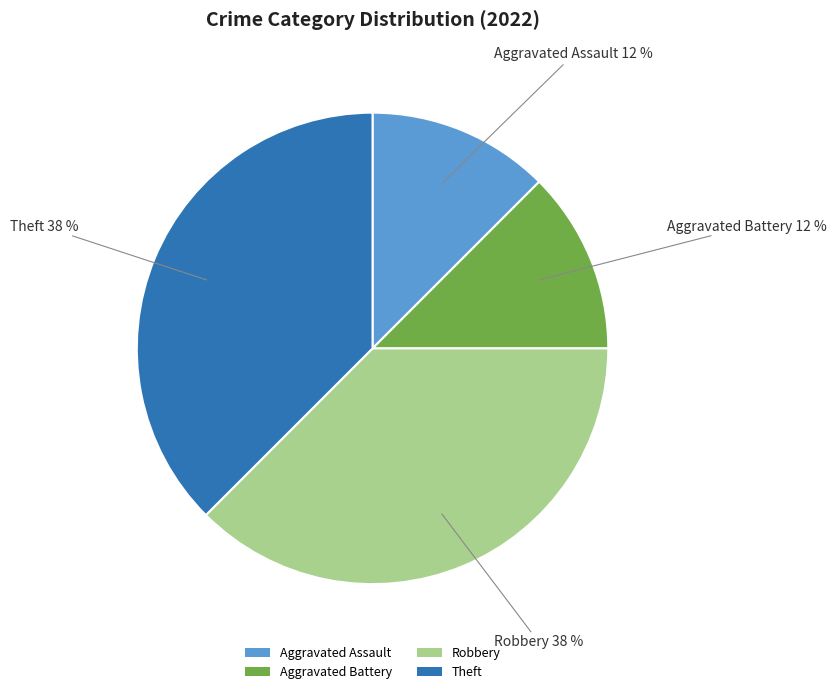

True or false: Robbery accounts for 38% of the total.

True